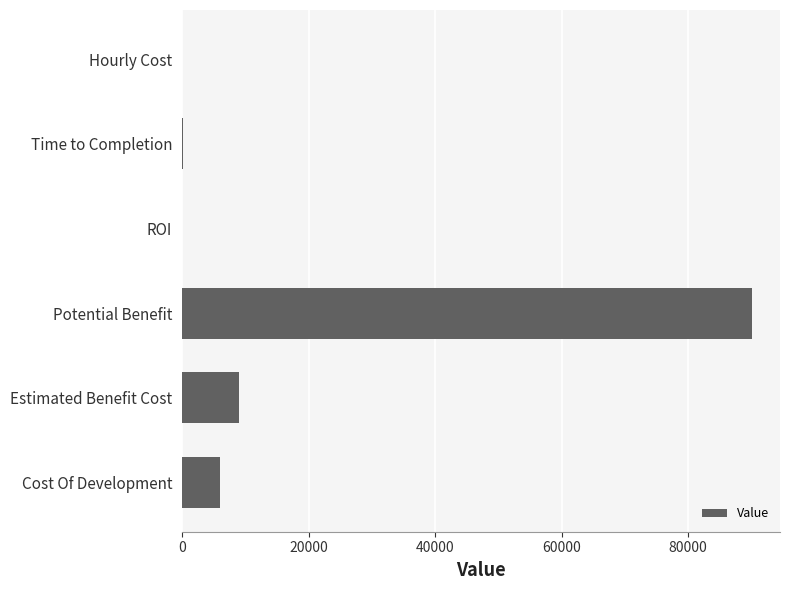

What is the sum of all values?

105220